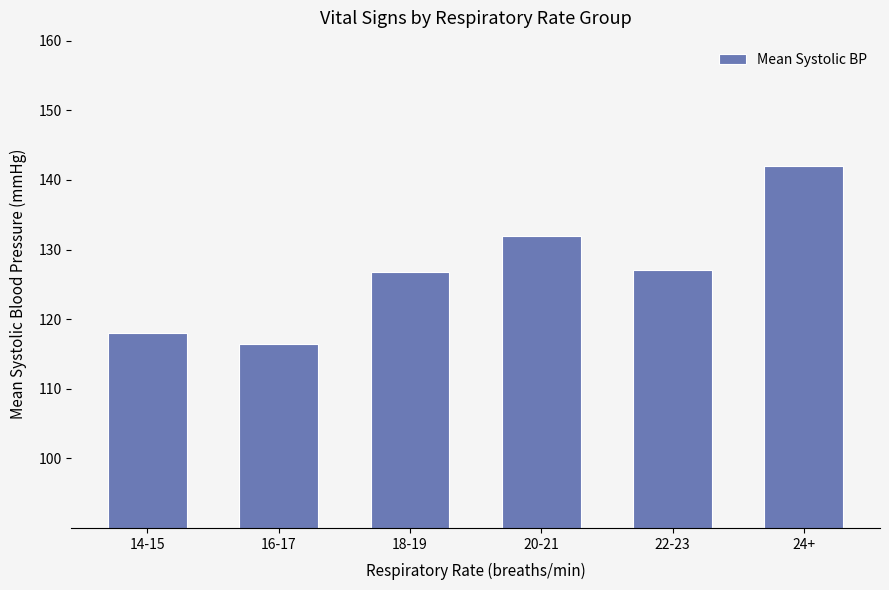

Is it true that the value at 22-23 is 78.0?

False